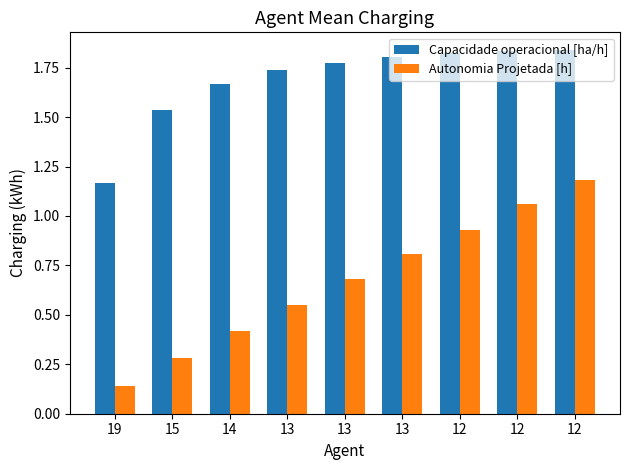

How many bars are there in total?

18